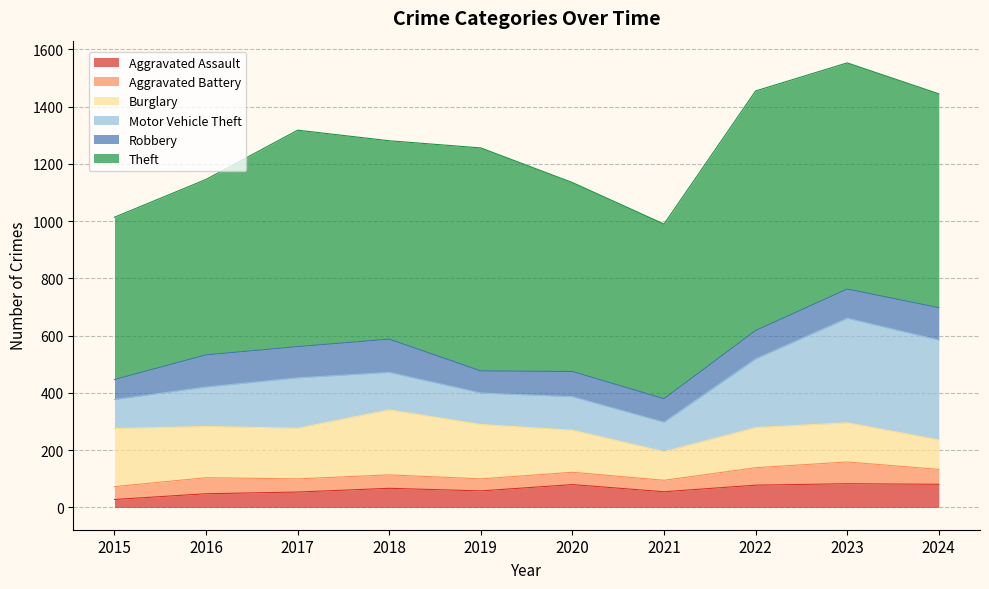

True or false: Robbery has a value of 112 at 2016.

True